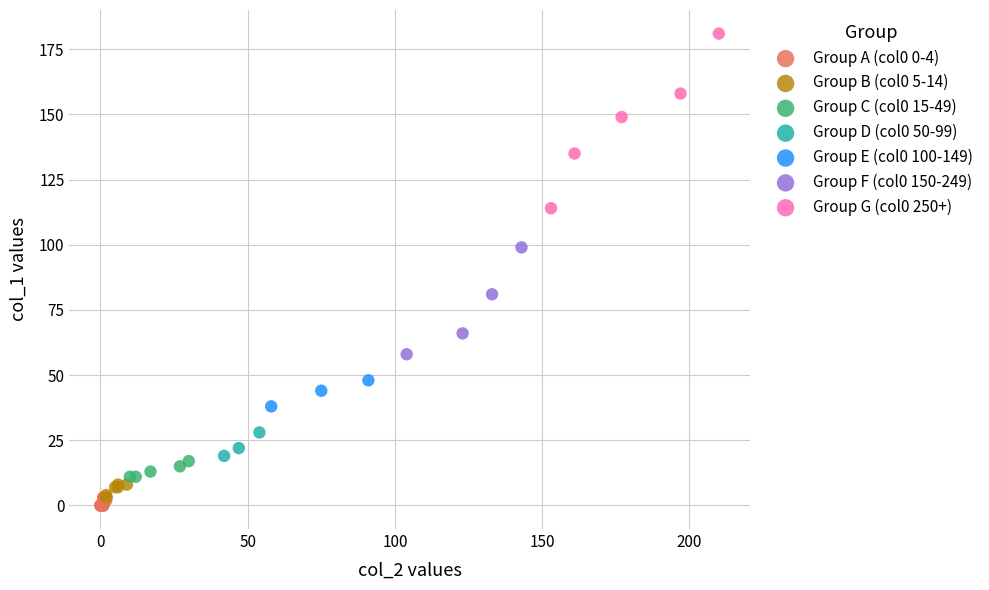

Which series has the largest Y range (max minus min)?

Group G (col0 250+)